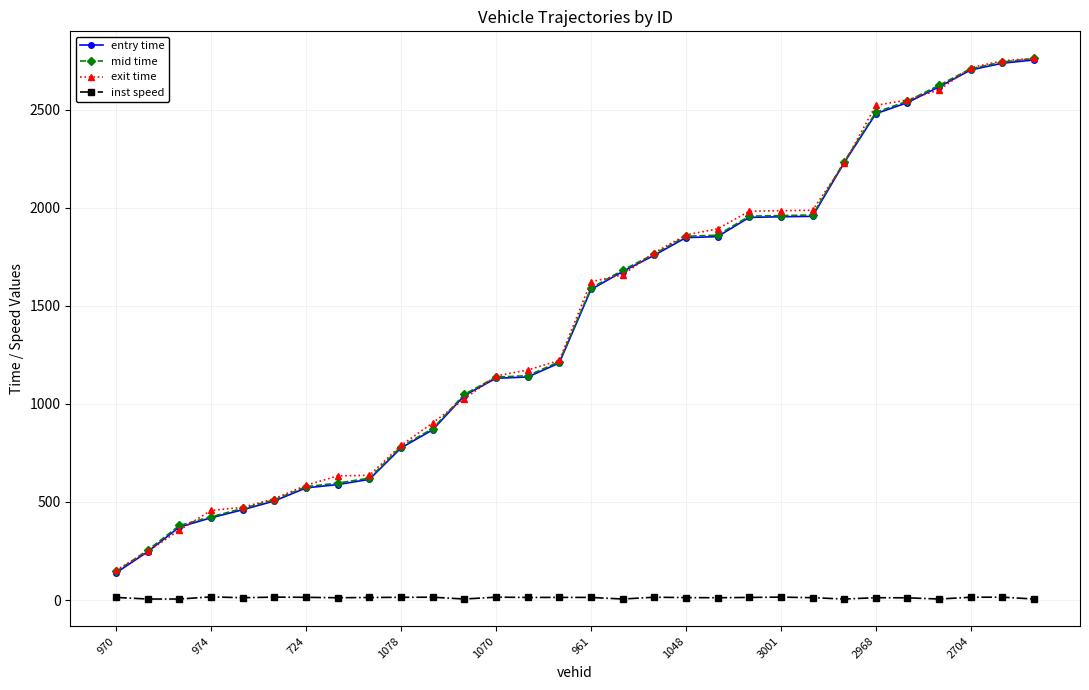

Does the chart display data point markers on the line(s)?

Yes